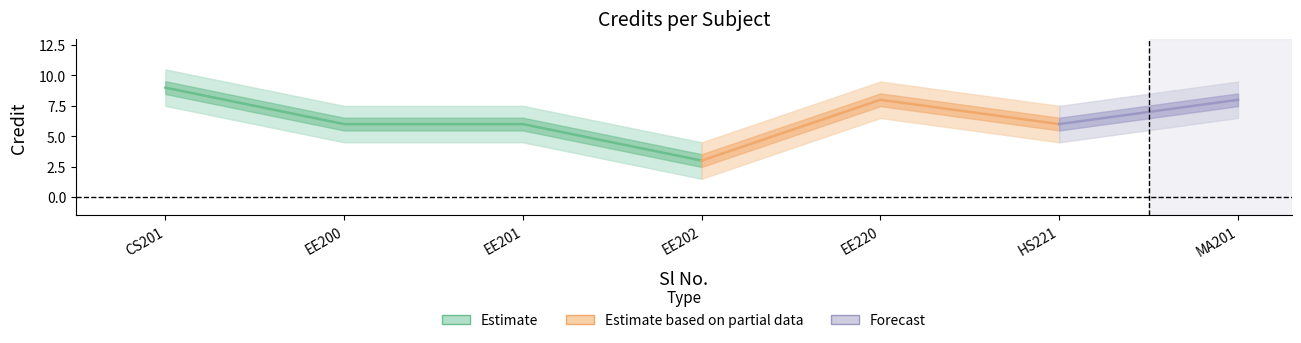

What is the difference between the maximum and minimum values?

6